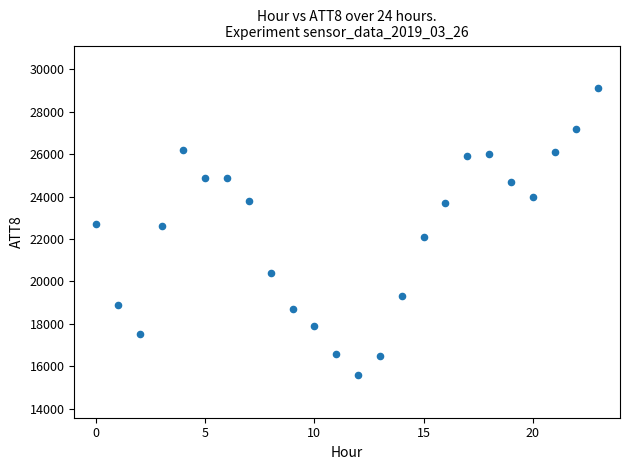

What is the range of Y values (max minus min)?

13500